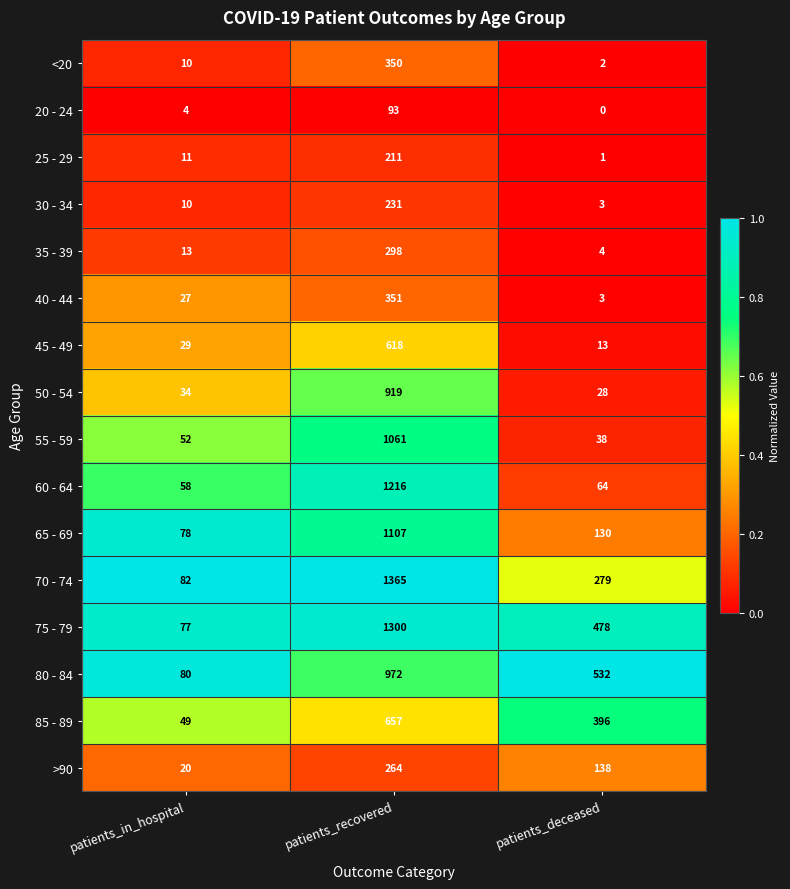

At how many categories does at least one series exceed 0?

3